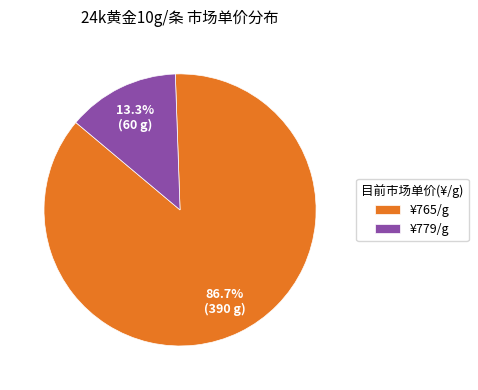

Combined, what portion of the pie is ¥779/g and ¥765/g?

100.0%